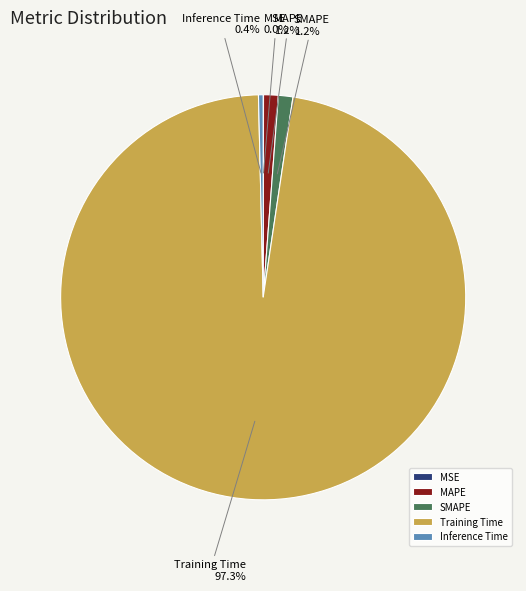

Which slice is the largest?

Training Time